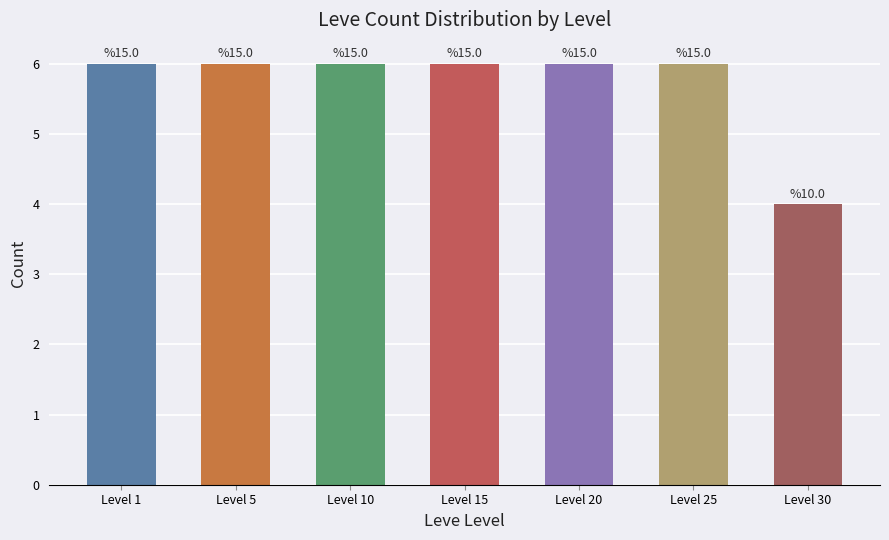

Reading left to right, what are all the values shown in this chart?

Level 1=6	Level 5=6	Level 10=6	Level 15=6	Level 20=6	Level 25=6	Level 30=4